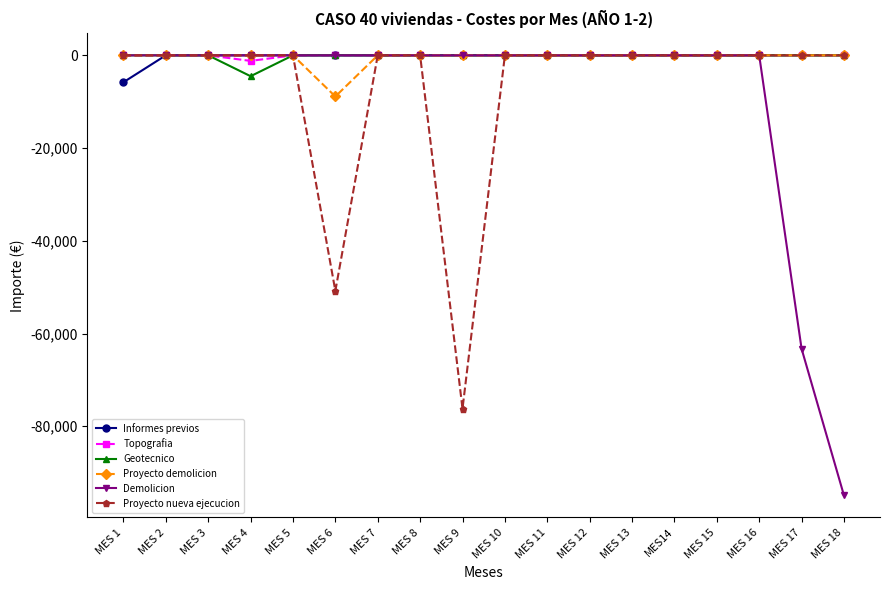

The value of Demolicion at MES 4 is 0.0. True or false?

True